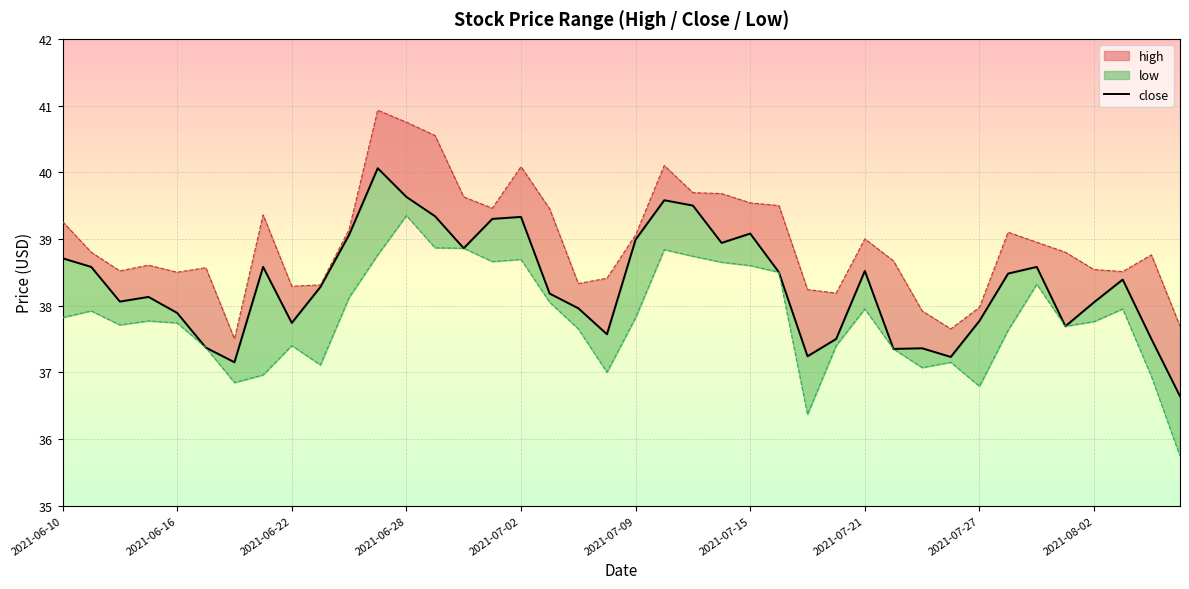

The chart shows a value of 38.6 at 2021-07-21. True or false?

True